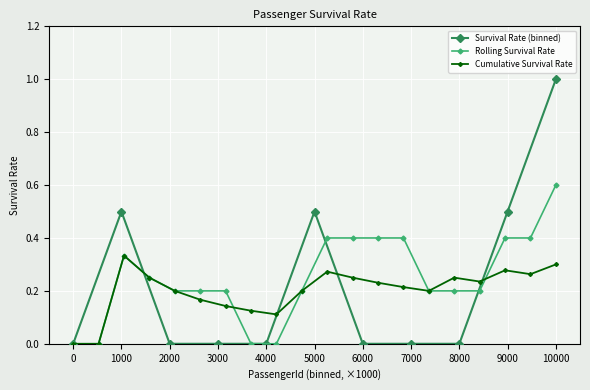

Is it true that Rolling Survival Rate equals 0.6 at 10000?

True